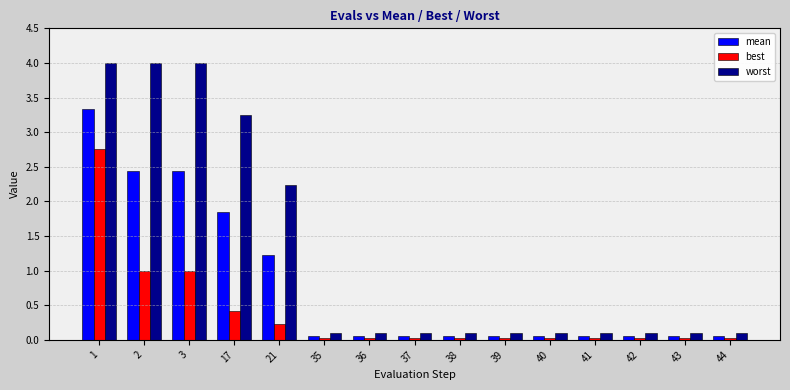

What are all the series names shown in the legend?

mean, best, worst